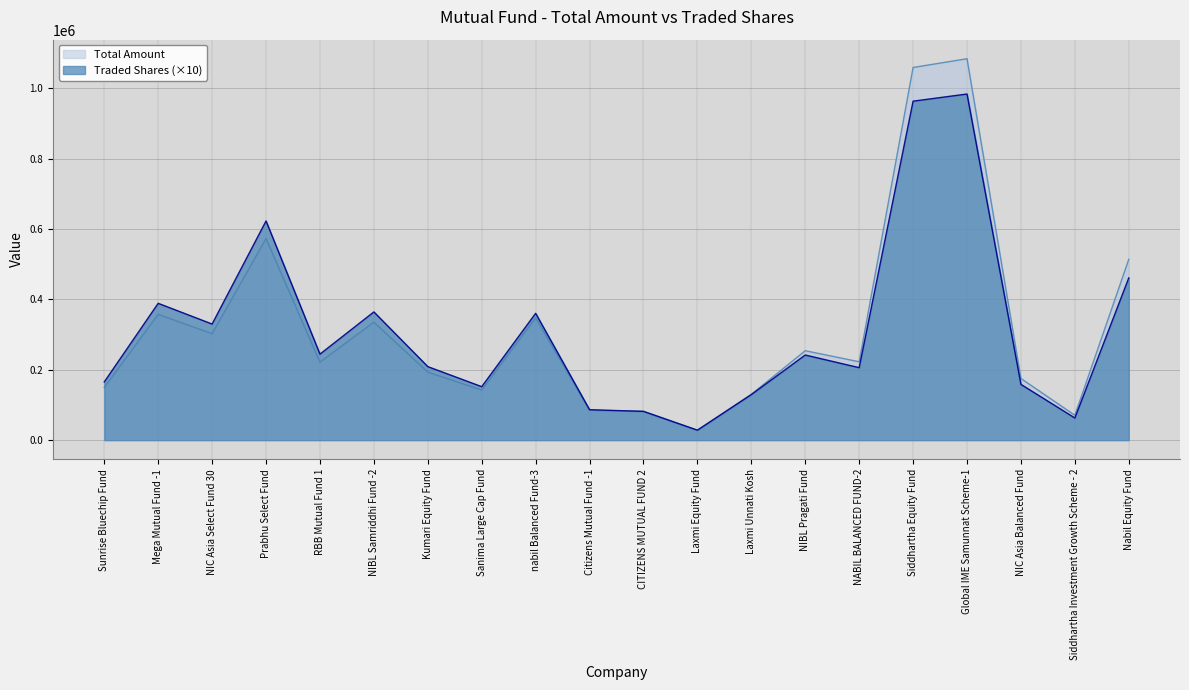

Which series has the widest spread of values?

Total Amount